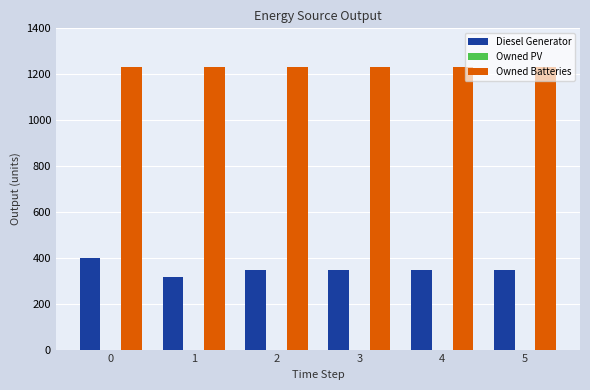

What is the difference between the maximum and minimum values in the Diesel Generator series?

82